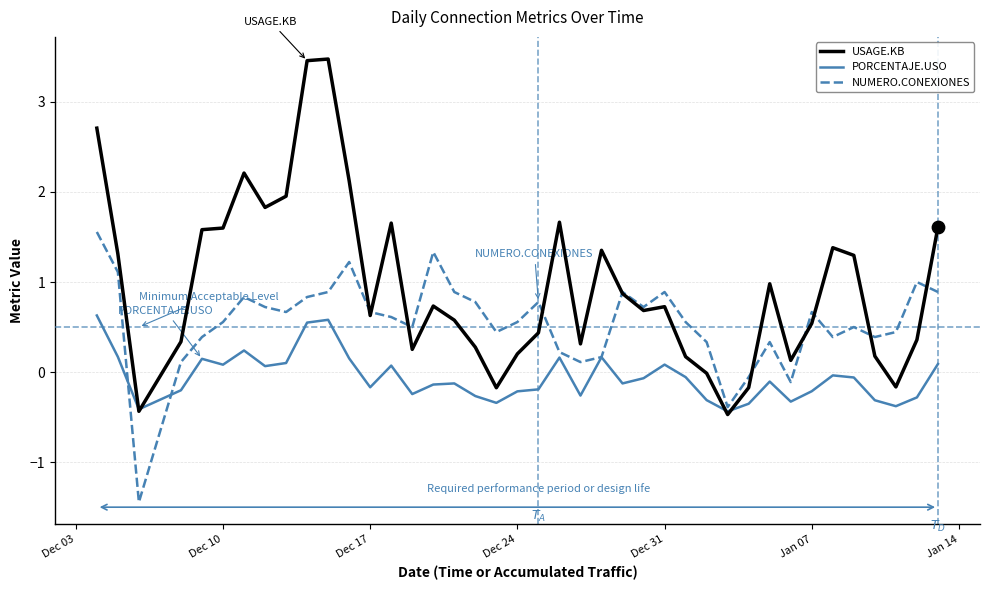

Which series has the largest total across all categories?

USAGE.KB